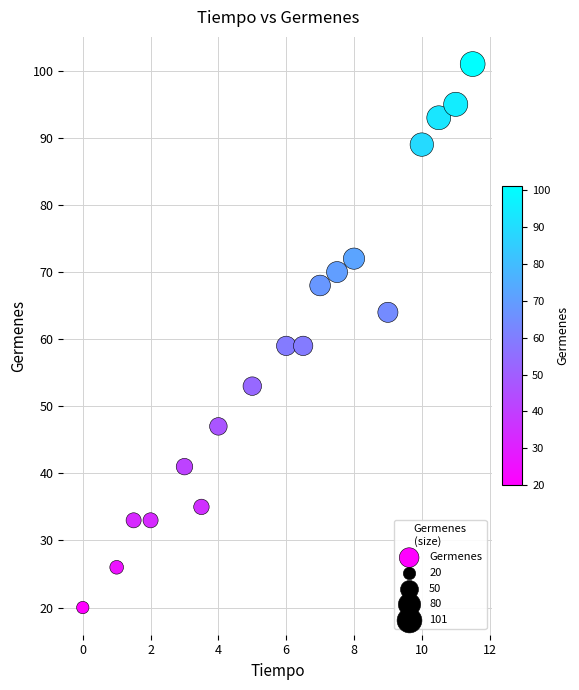

What is the range of Y values (max minus min)?

81